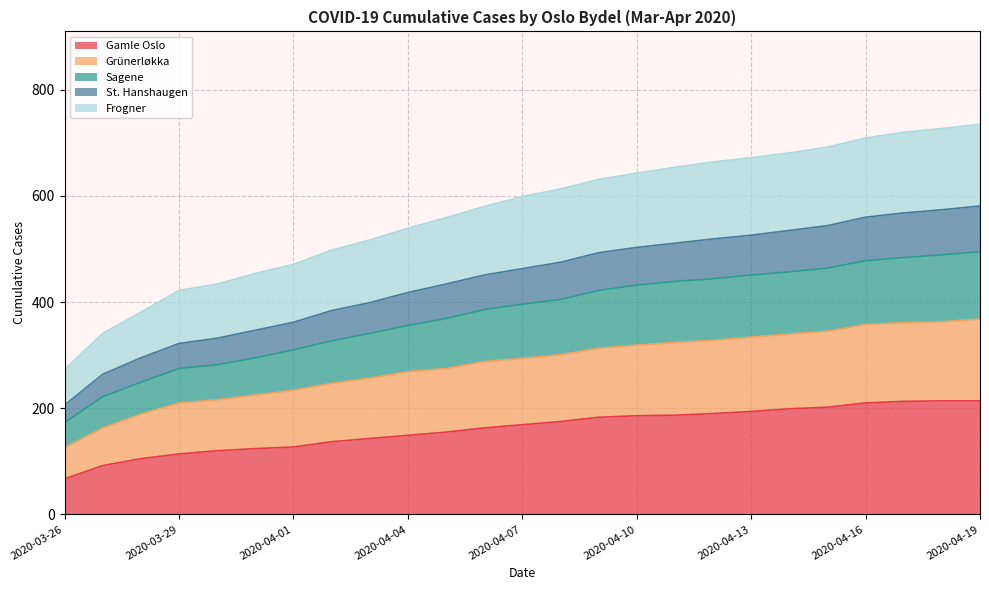

What is the smallest value displayed?

67